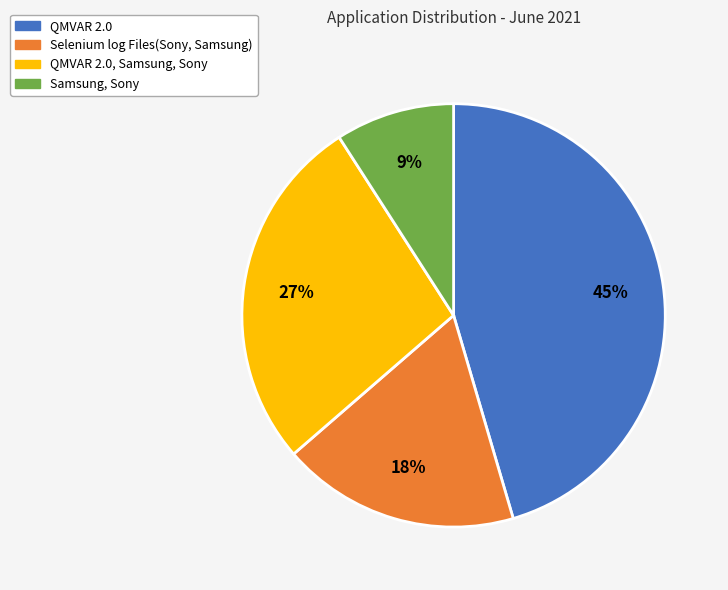

Is Selenium log Files(Sony, Samsung) the majority of the pie?

No